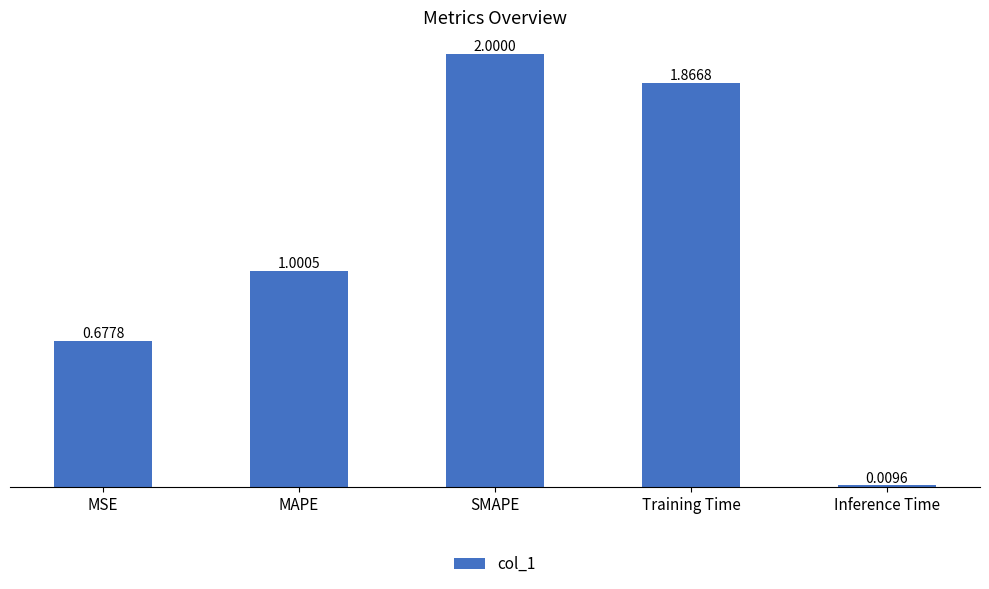

Which has a higher value, MAPE or Inference Time?

MAPE